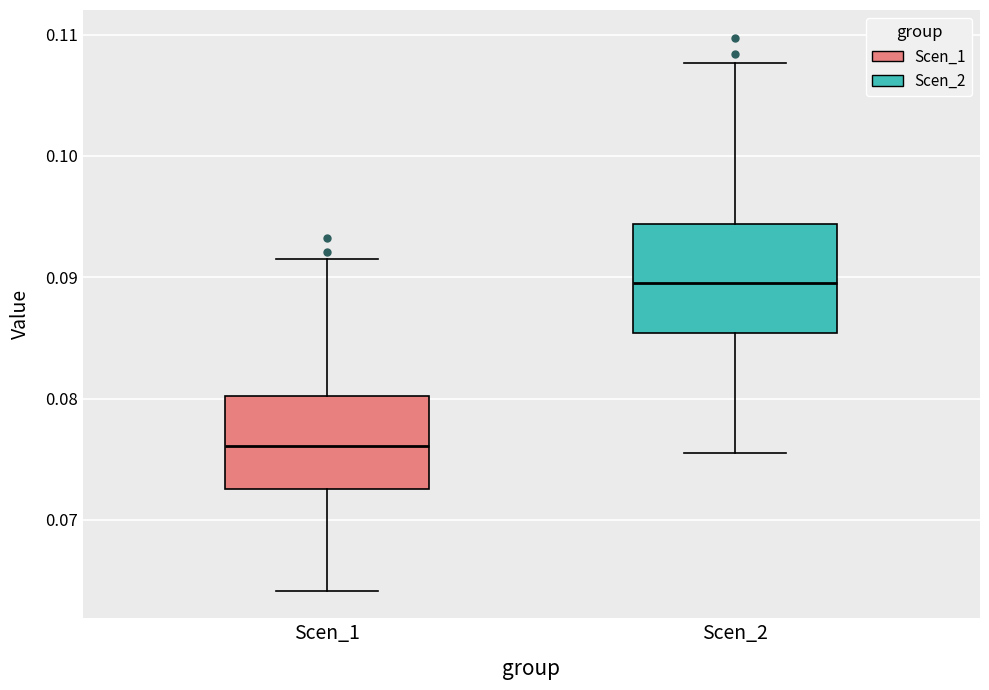

Which box is the tallest, from its lower edge to its upper edge?

Scen_2